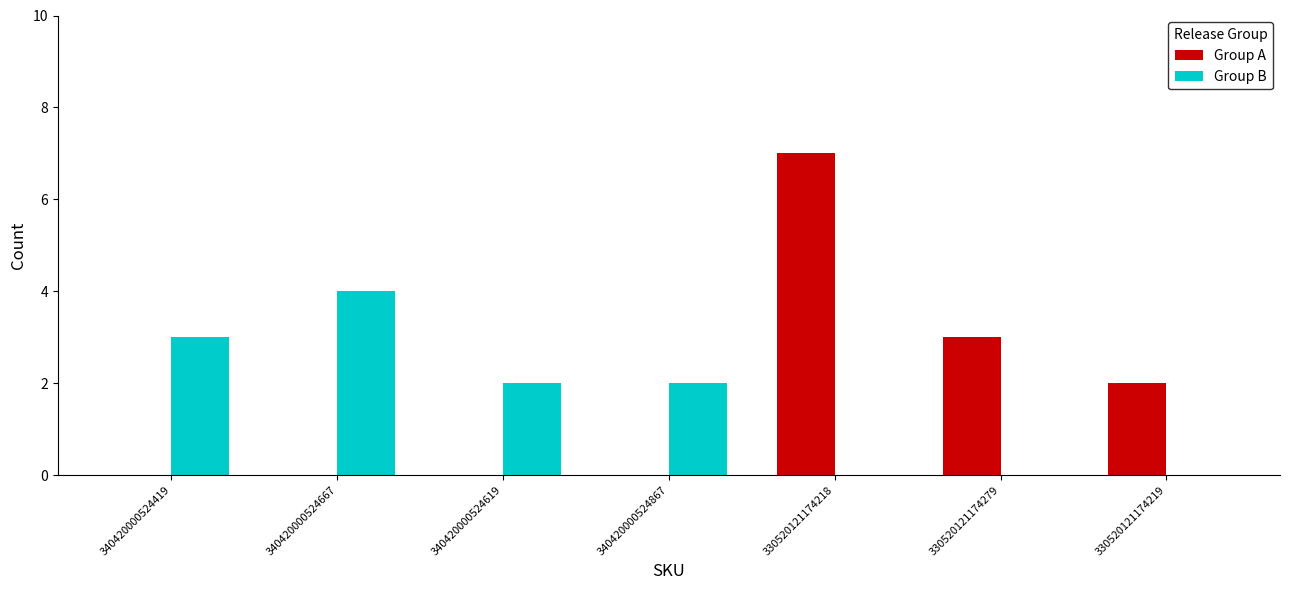

What is the spread (max minus min) of values at 340420000524419?

3